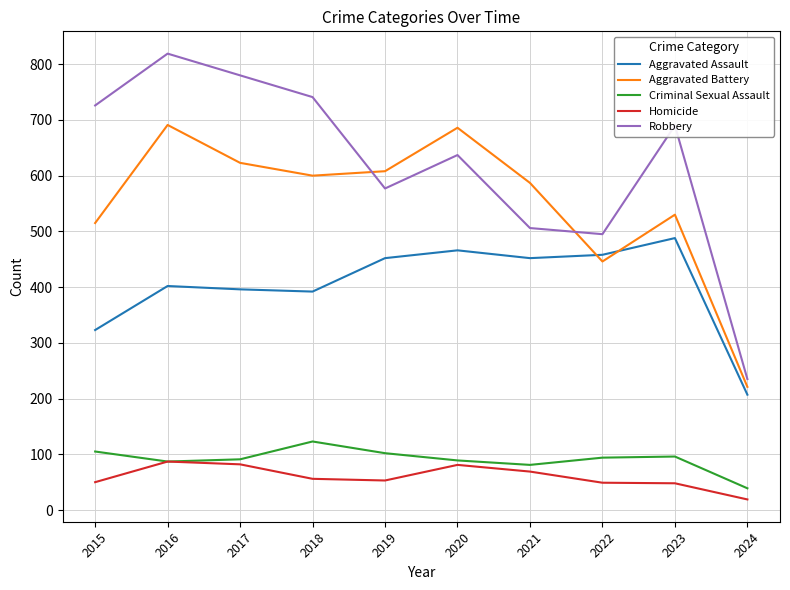

Rank the series at 2021 from highest to lowest value.

Aggravated Battery, Robbery, Aggravated Assault, Criminal Sexual Assault, Homicide